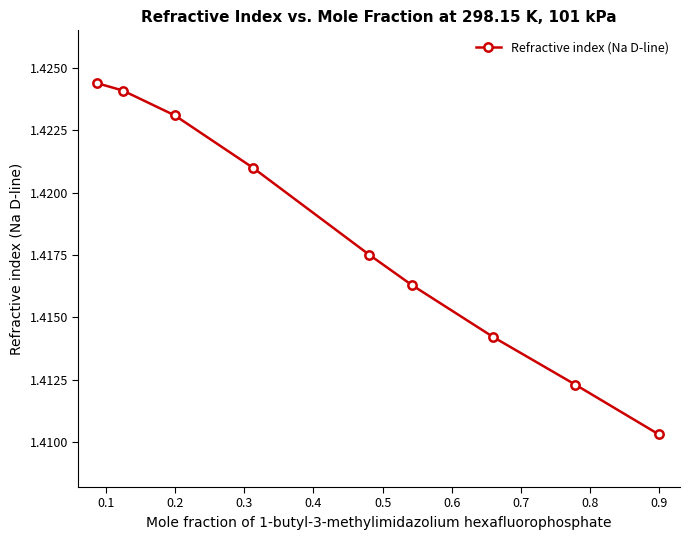

True or false: there are more than 2 points higher than both neighbors.

False